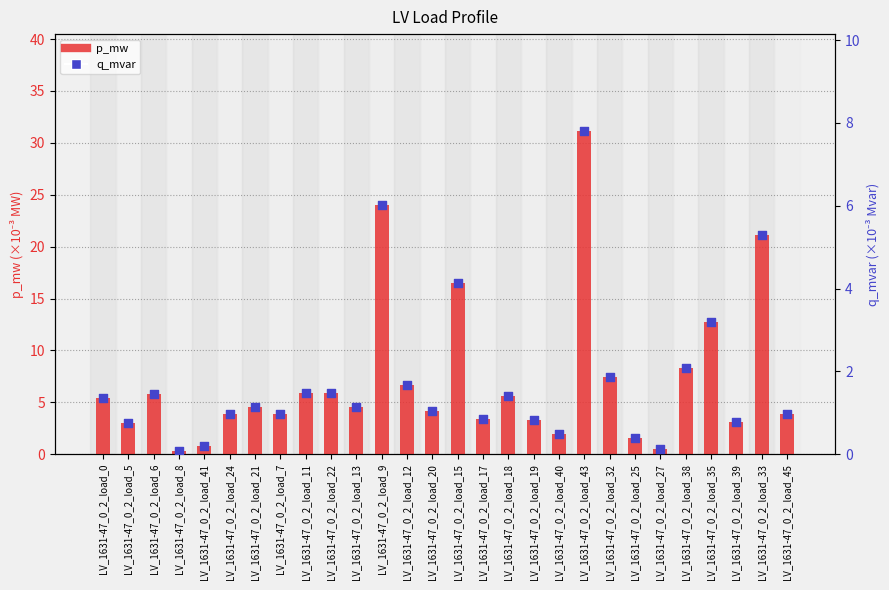

What are all the series names shown in the legend?

p_mw, q_mvar